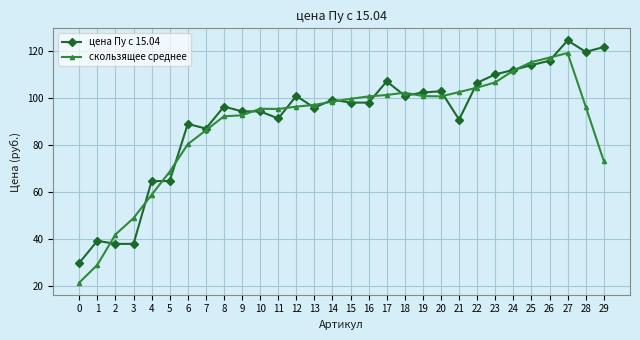

True or false: цена Пу с 15.04 and скользящее среднее intersect in this chart.

True